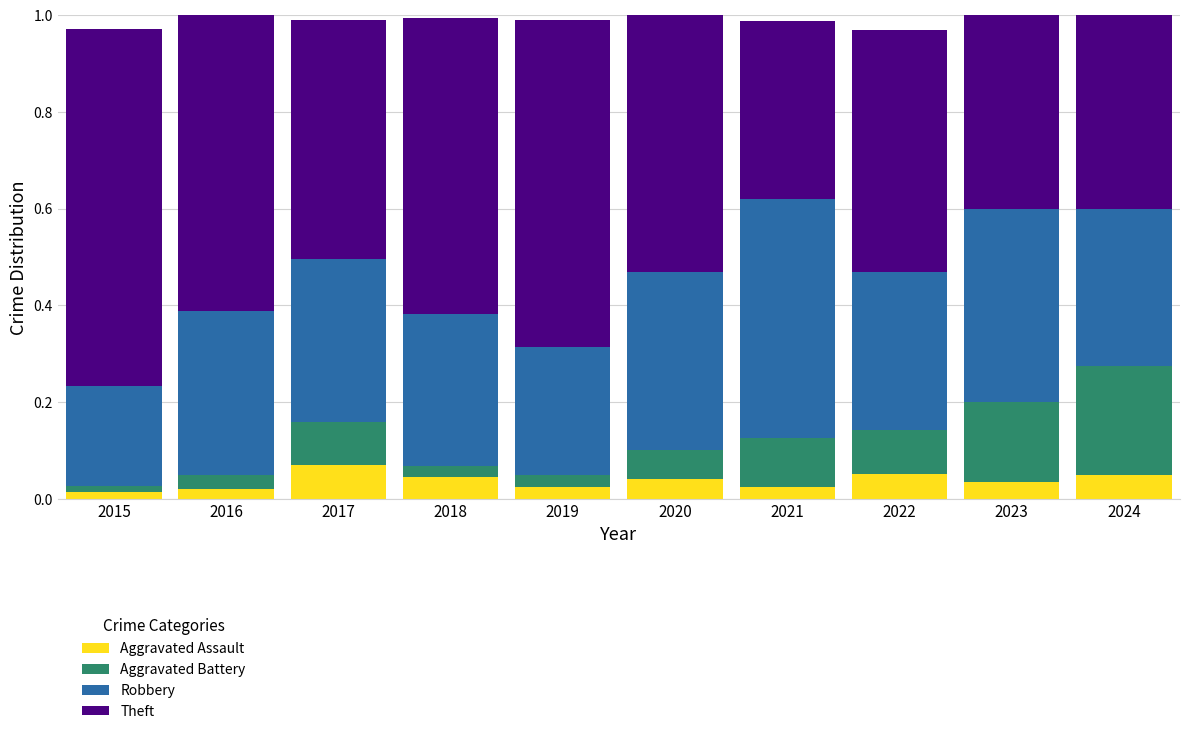

Count the Aggravated Assault values in the range 0 to 1.

10